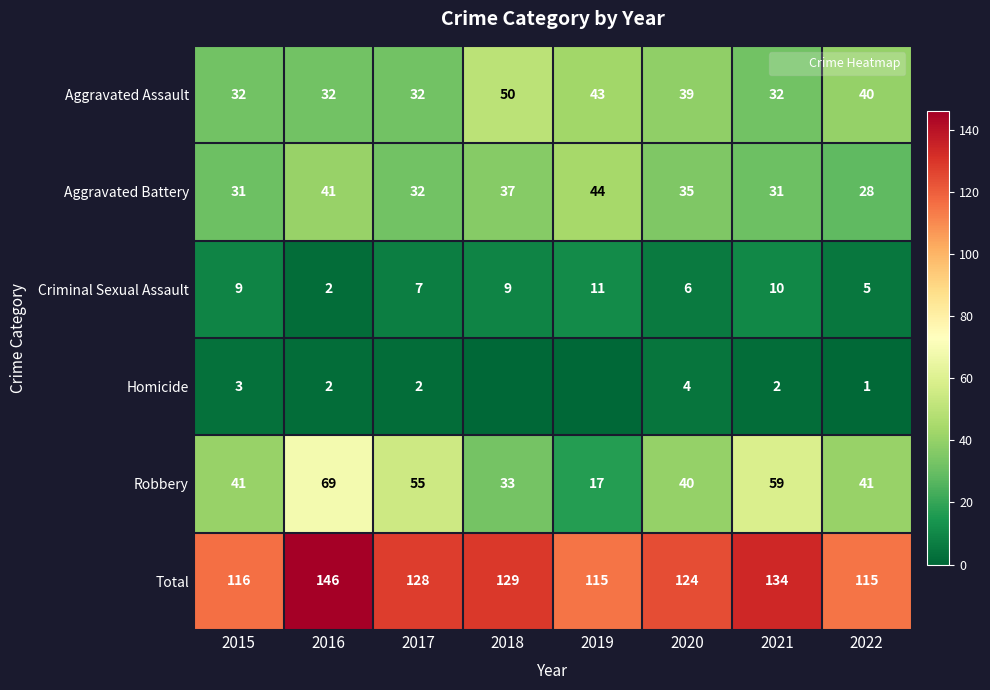

Rank the series at 2017 from highest to lowest value.

Total, Robbery, Aggravated Assault, Aggravated Battery, Criminal Sexual Assault, Homicide